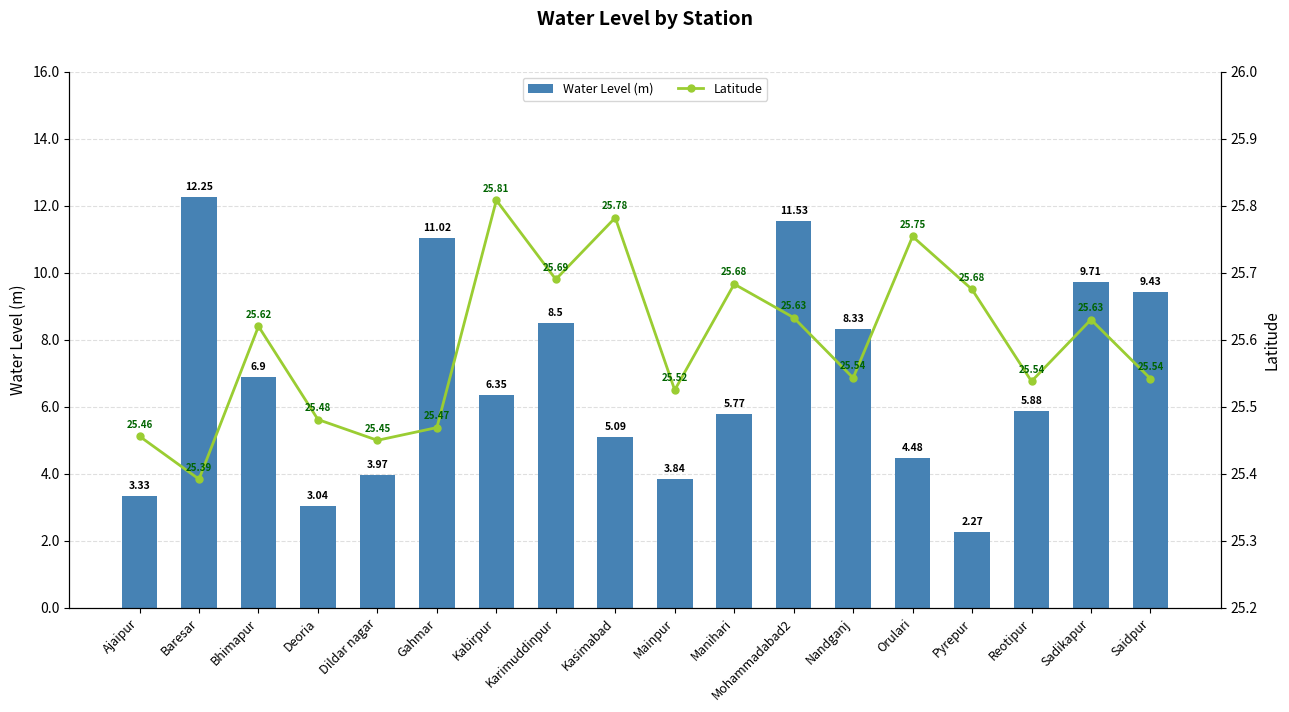

Reading right to left, list all the values displayed in this chart.

Water Level (m): Saidpur=9.4	Sadikapur=9.7	Reotipur=5.9	Pyrepur=2.3	Orulari=4.5	Nandganj=8.3	Mohammadabad2=11.5	Manihari=5.8	Mainpur=3.8	Kasimabad=5.1	Karimuddinpur=8.5	Kabirpur=6.3	Gahmar=11.0	Dildar nagar=4.0	Deoria=3.0	Bhimapur=6.9	Baresar=12.2	Ajaipur=3.3
Latitude: Saidpur=25.5	Sadikapur=25.6	Reotipur=25.5	Pyrepur=25.7	Orulari=25.8	Nandganj=25.5	Mohammadabad2=25.6	Manihari=25.7	Mainpur=25.5	Kasimabad=25.8	Karimuddinpur=25.7	Kabirpur=25.8	Gahmar=25.5	Dildar nagar=25.4	Deoria=25.5	Bhimapur=25.6	Baresar=25.4	Ajaipur=25.5